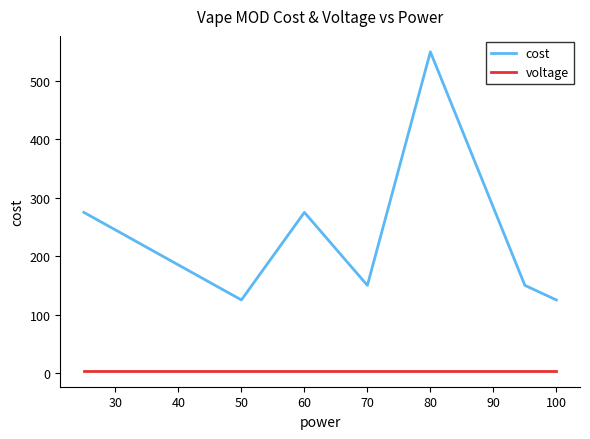

Which series has the largest total across all categories?

cost